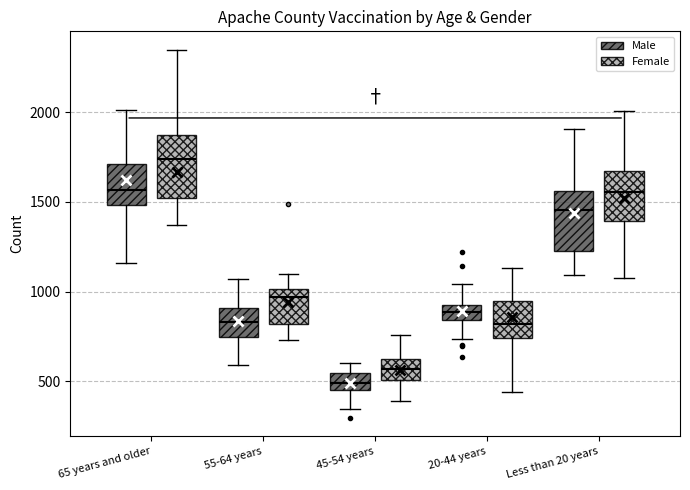

Which box's median line is the lowest?

45-54 years (Male)